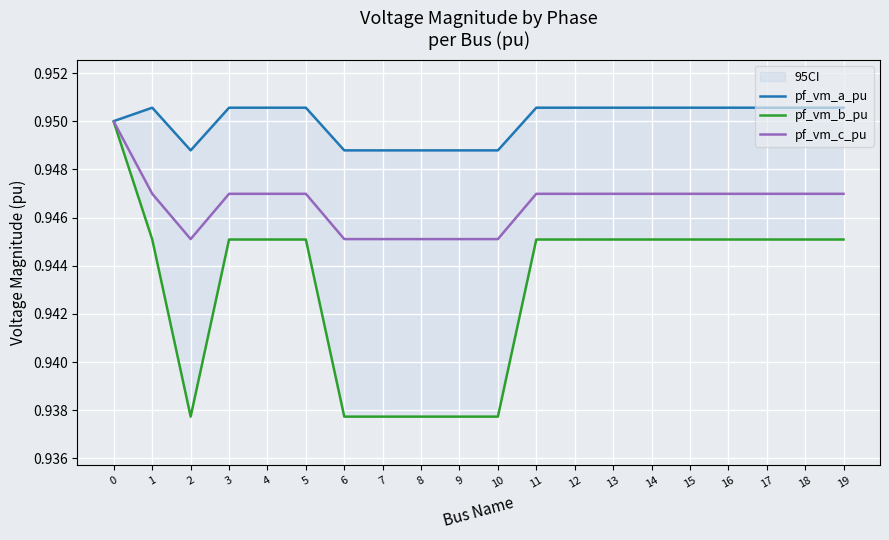

What are all the series names shown in the legend?

pf_vm_a_pu, pf_vm_b_pu, pf_vm_c_pu